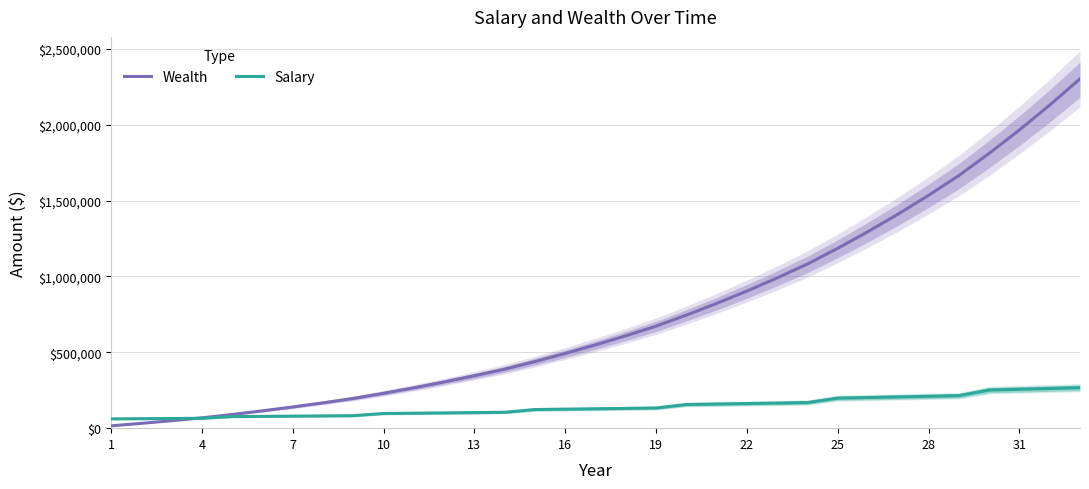

What is the minimum value for Salary?

61200.0